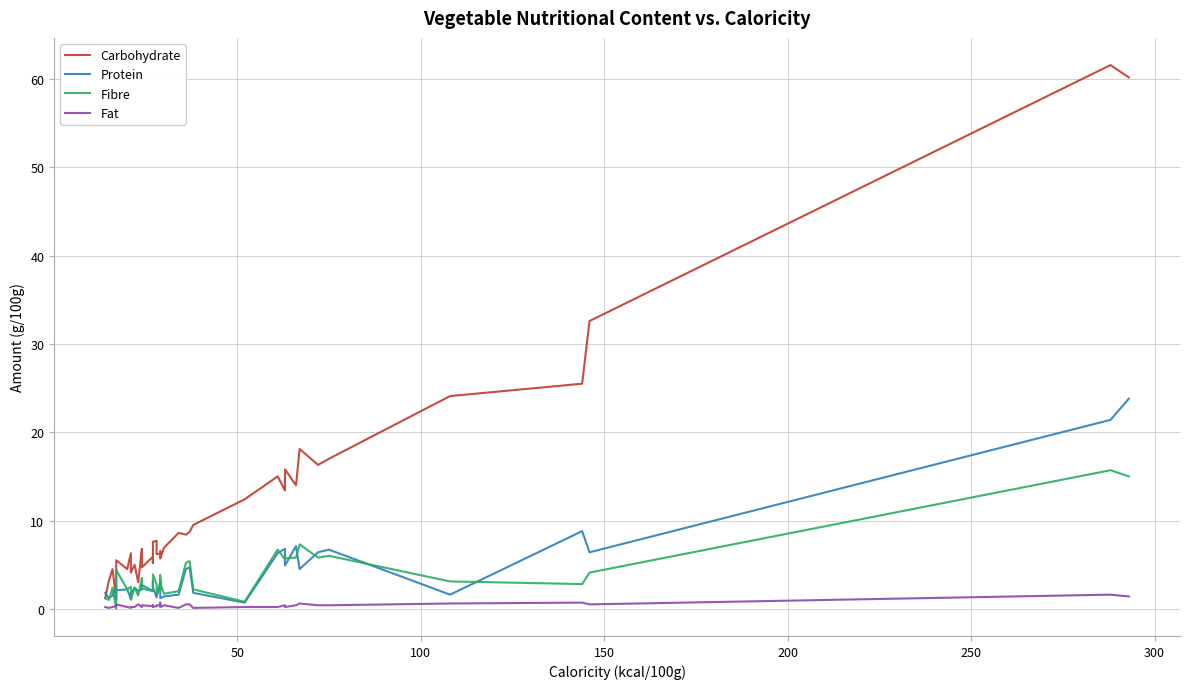

True or false: Fibre and Carbohydrate intersect in this chart.

False